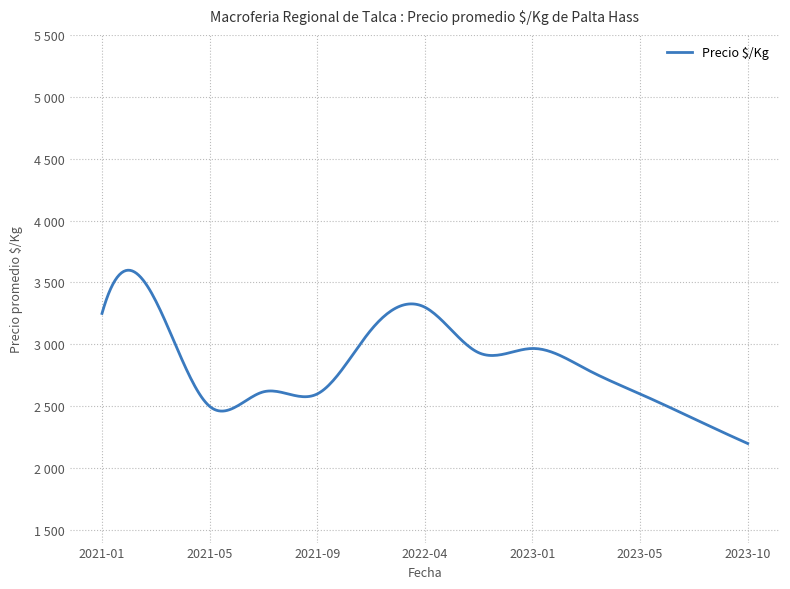

Rank the categories by value from lowest to highest.

2023-10, 2023-08, 2021-05, 2021-09, 2023-05, 2021-07, 2023-04, 2022-07, 2023-01, 2022-01, 2021-01, 2022-04, 2021-04